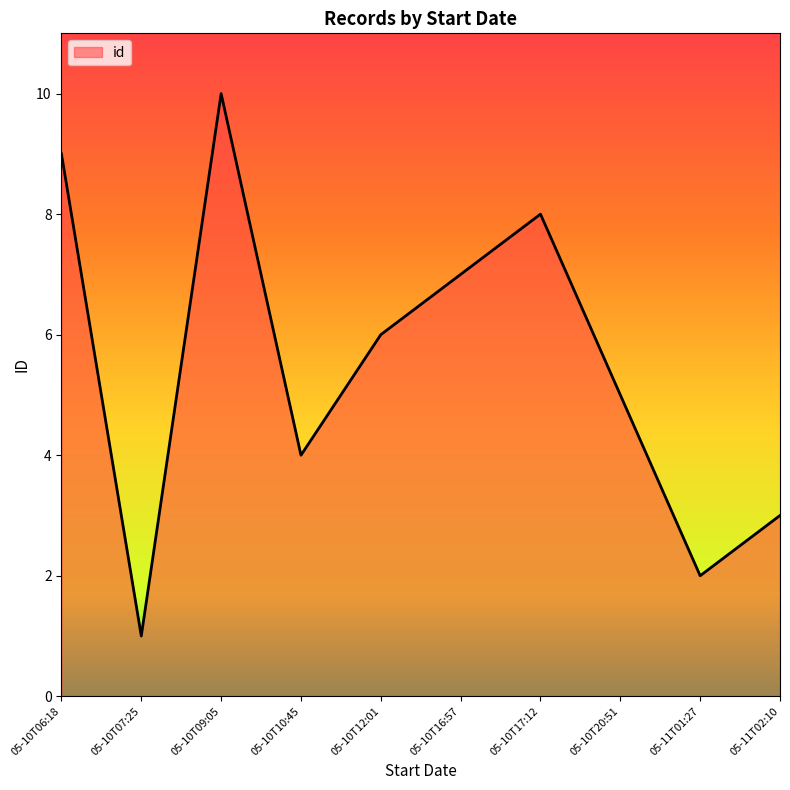

What is the difference between the maximum and minimum values?

9